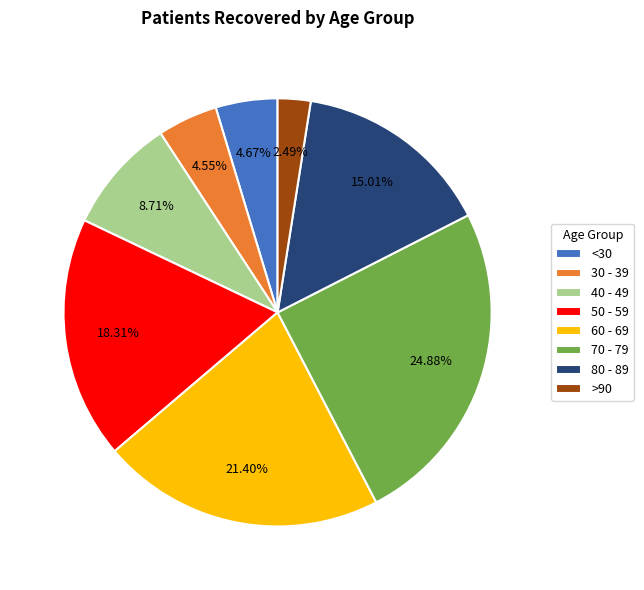

Combined, do 70 - 79 and 40 - 49 account for over 50%?

No